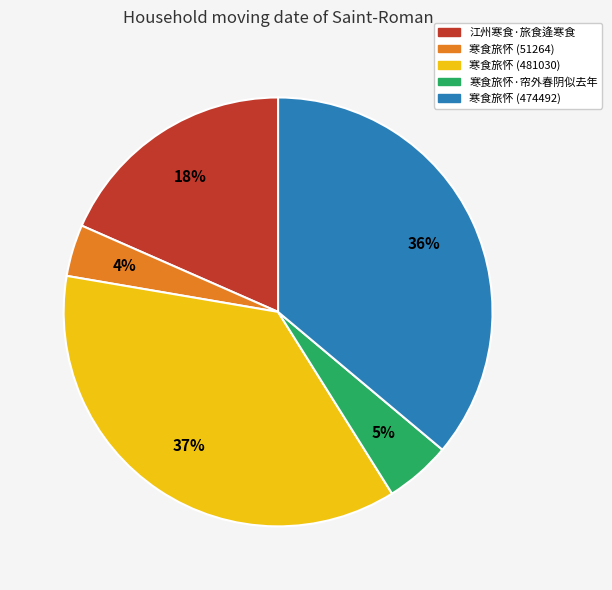

Between 江州寒食·旅食逄寒食 and 寒食旅怀 (51264), which is larger?

江州寒食·旅食逄寒食